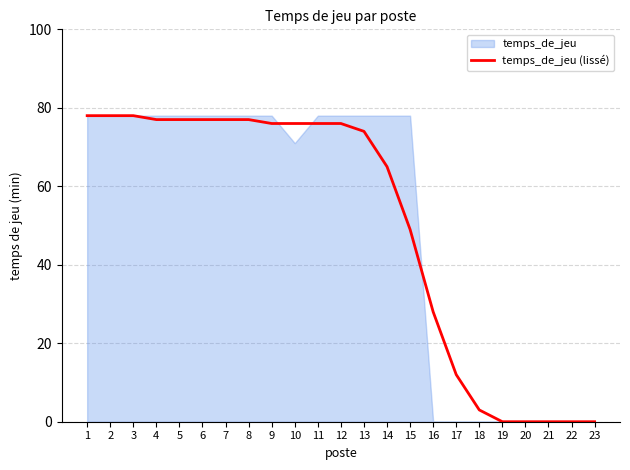

Reading left to right, extract all data points from this chart.

78	78	78	77	77	77	77	77	76	76	76	76	74	65	49	28	12	3	0	0	0	0	0